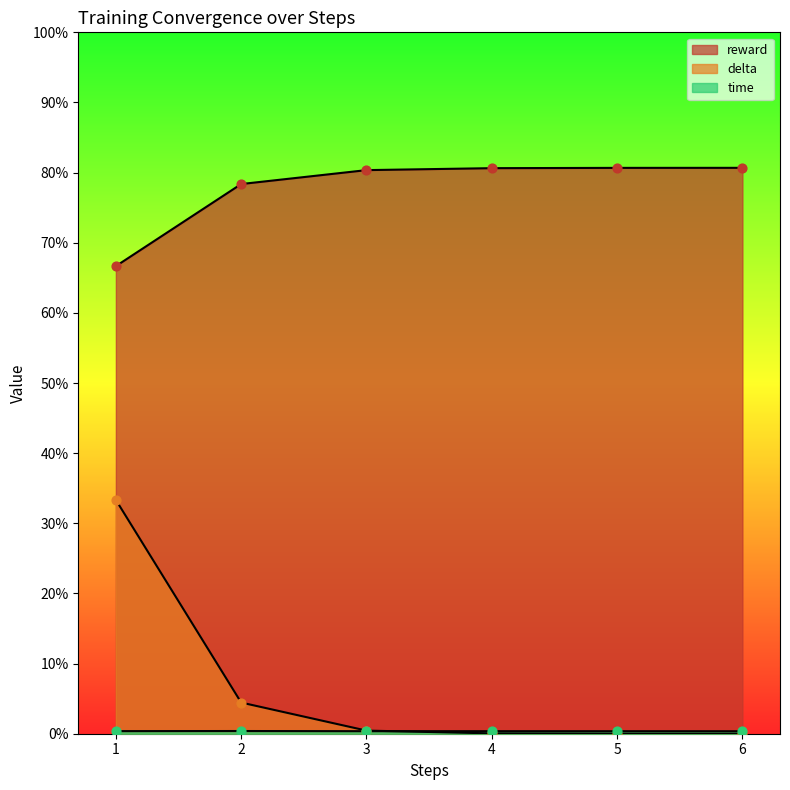

What are all the series names shown in the legend?

time, reward, delta